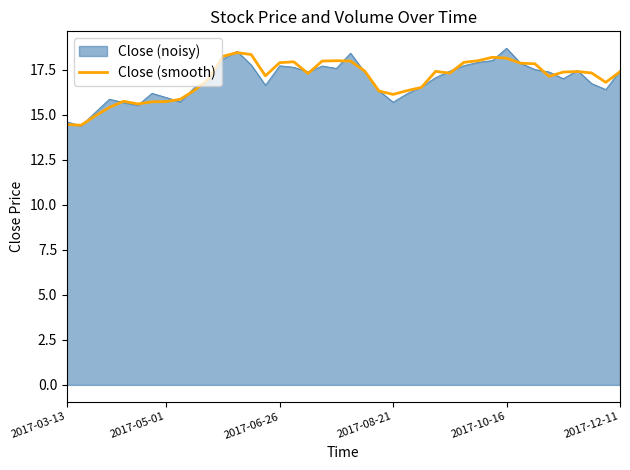

What is the smallest value displayed?

14.4